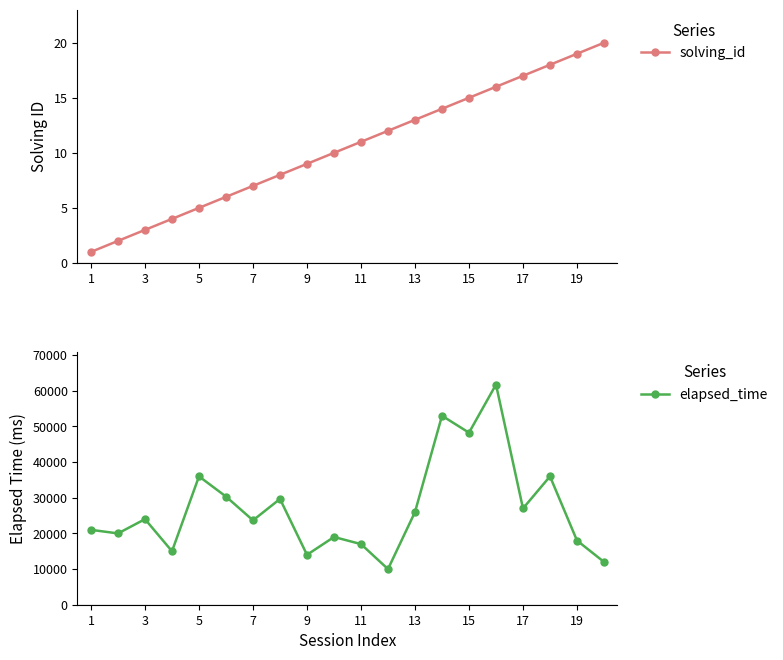

True or false: solving_id has a value of 13 at 9.

False